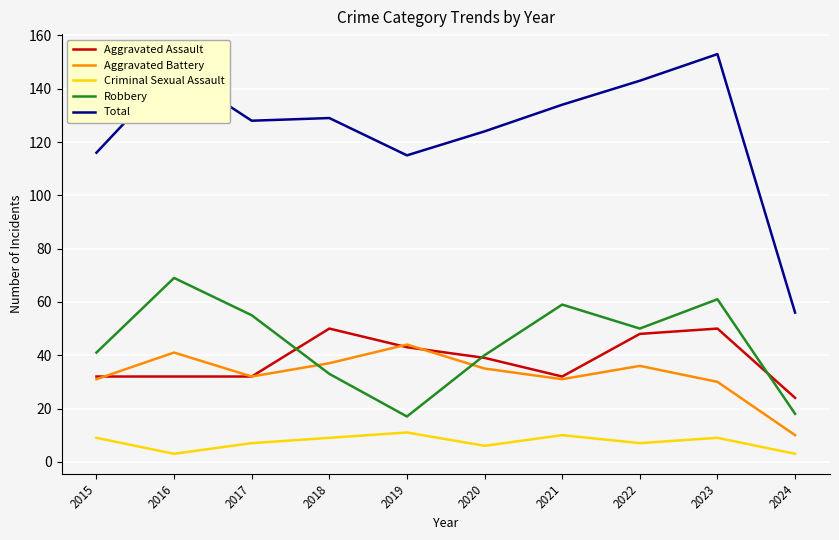

True or false: Aggravated Assault and Total intersect in this chart.

False